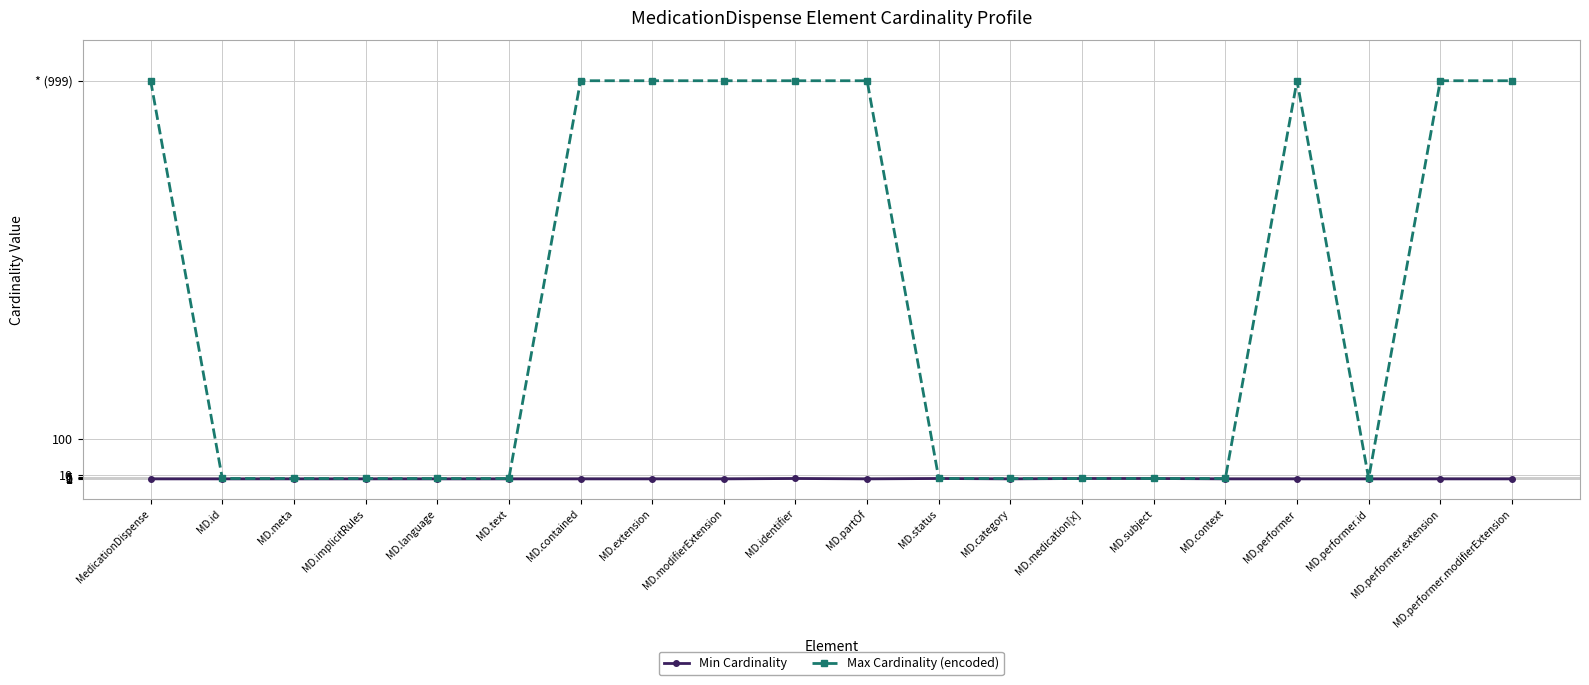

List the series in order of their peak value, lowest first.

Min Cardinality, Max Cardinality (encoded)